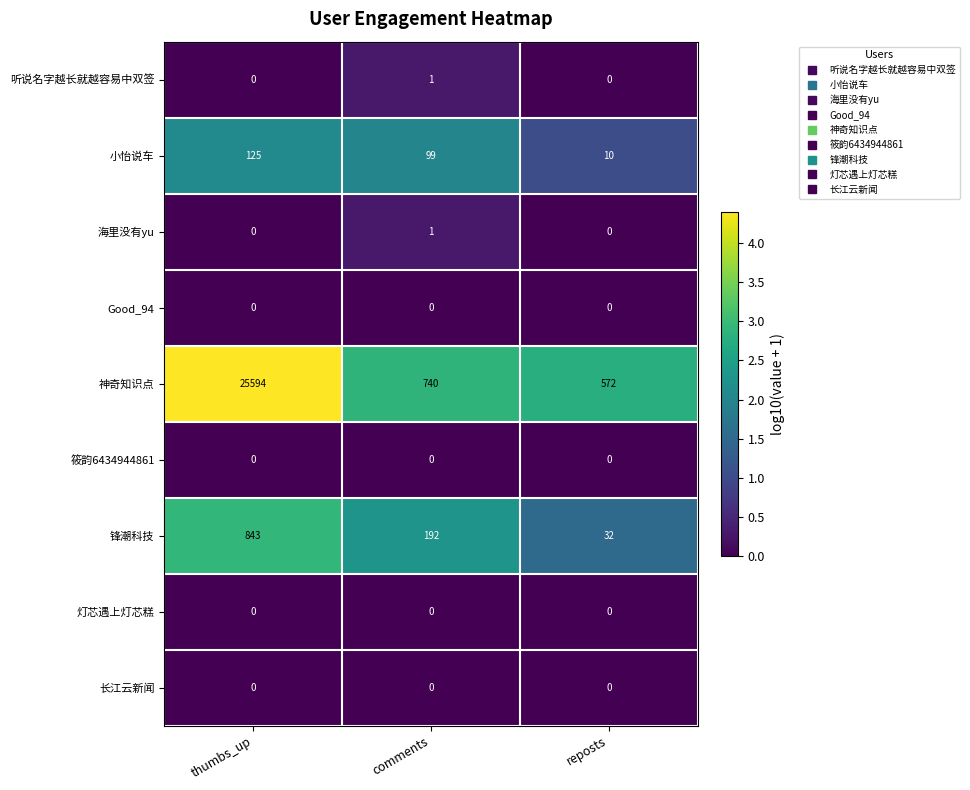

Is it true that 长江云新闻 equals 0 at comments?

True